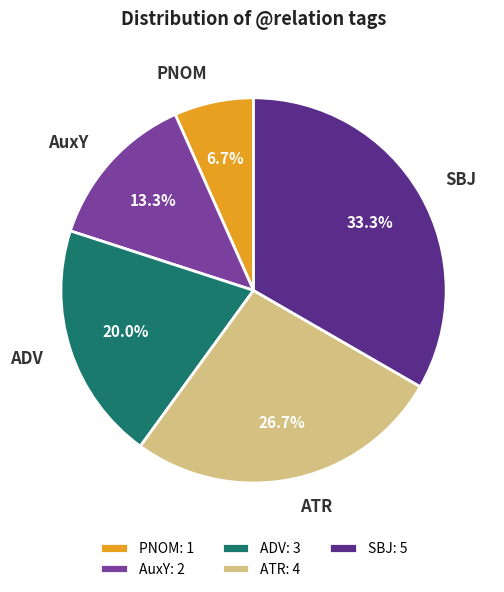

Between PNOM and ATR, which is larger?

ATR